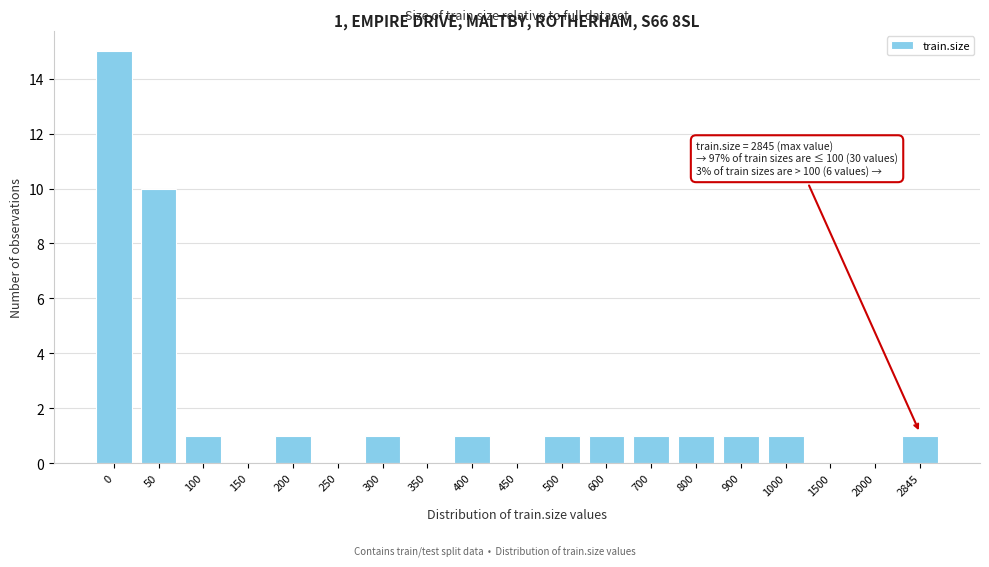

Reading left to right, list all the values displayed in this chart.

0=15	50=10	100=1	150=0	200=1	250=0	300=1	350=0	400=1	450=0	500=1	600=1	700=1	800=1	900=1	1000=1	1500=0	2000=0	2845=1